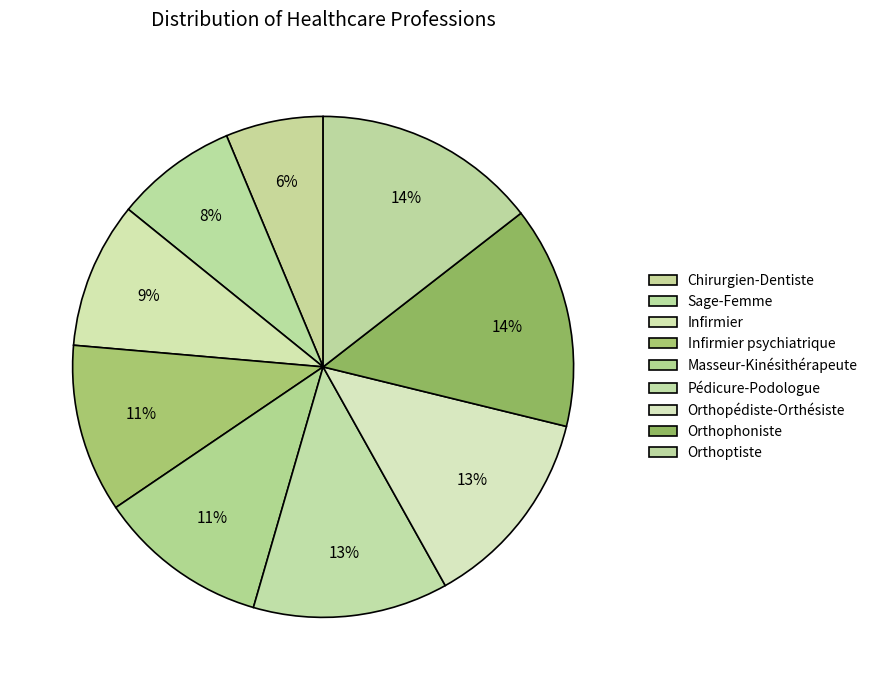

Combined, what portion of the pie is Infirmier psychiatrique and Orthoptiste?

25.4%